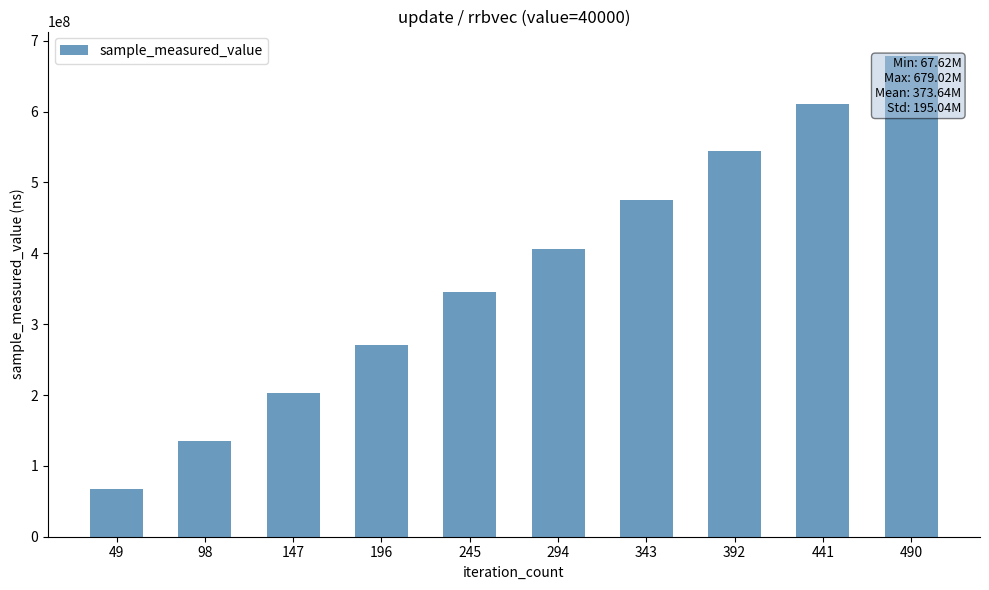

How many categories are shown in the chart?

10